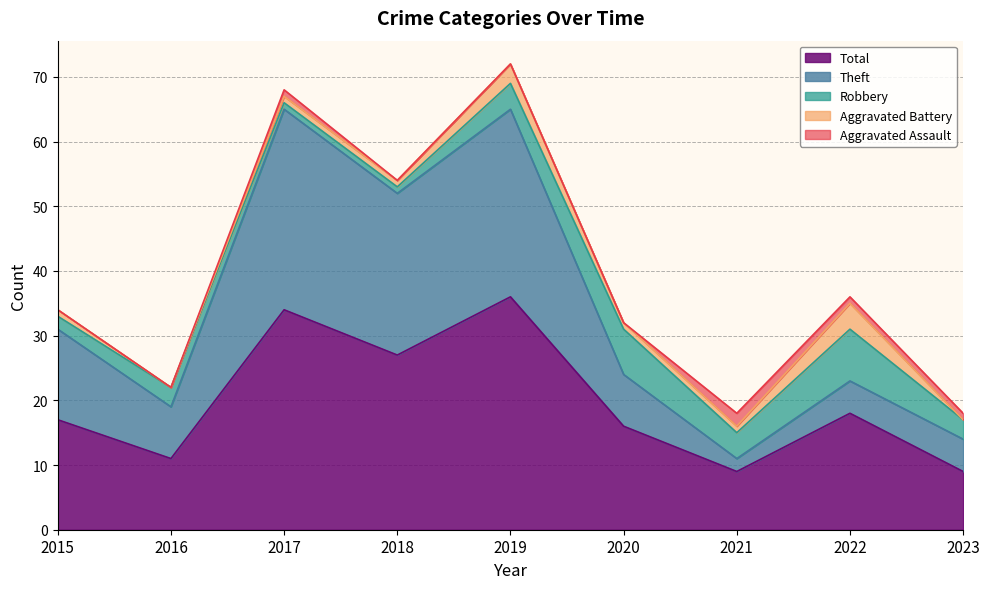

Count the Aggravated Assault values in the range 0 to 1.

8